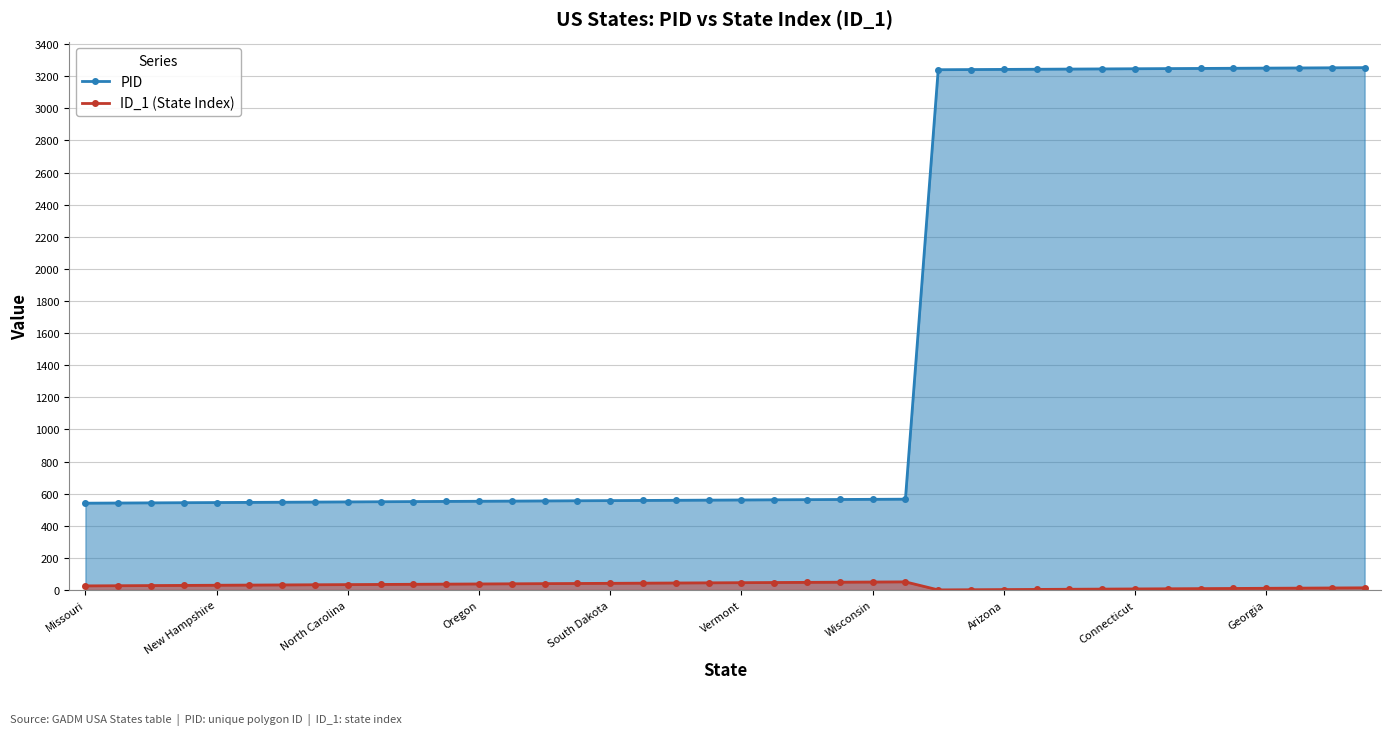

How many distinct data groups are displayed?

2